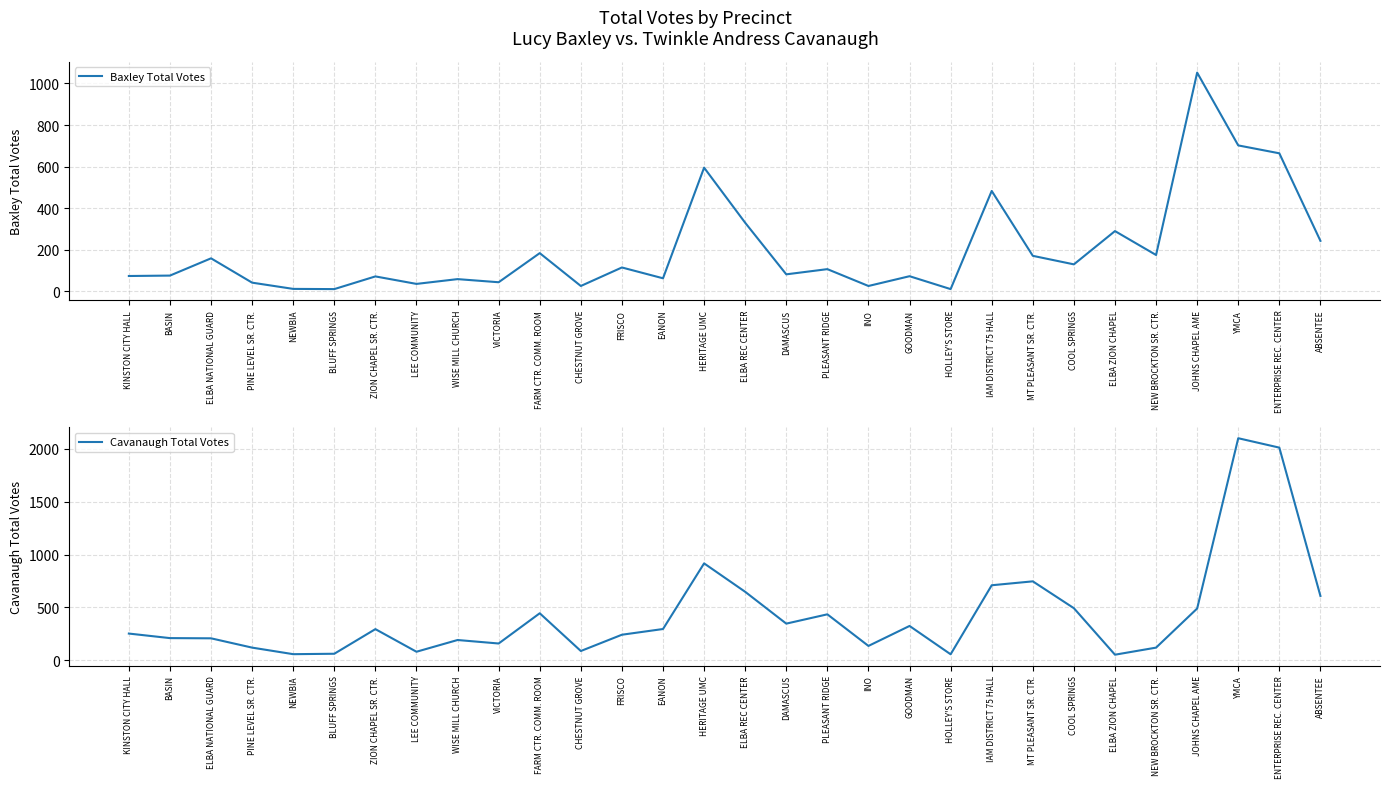

What is the label of the 28th point from the right?

ELBA NATIONAL GUARD